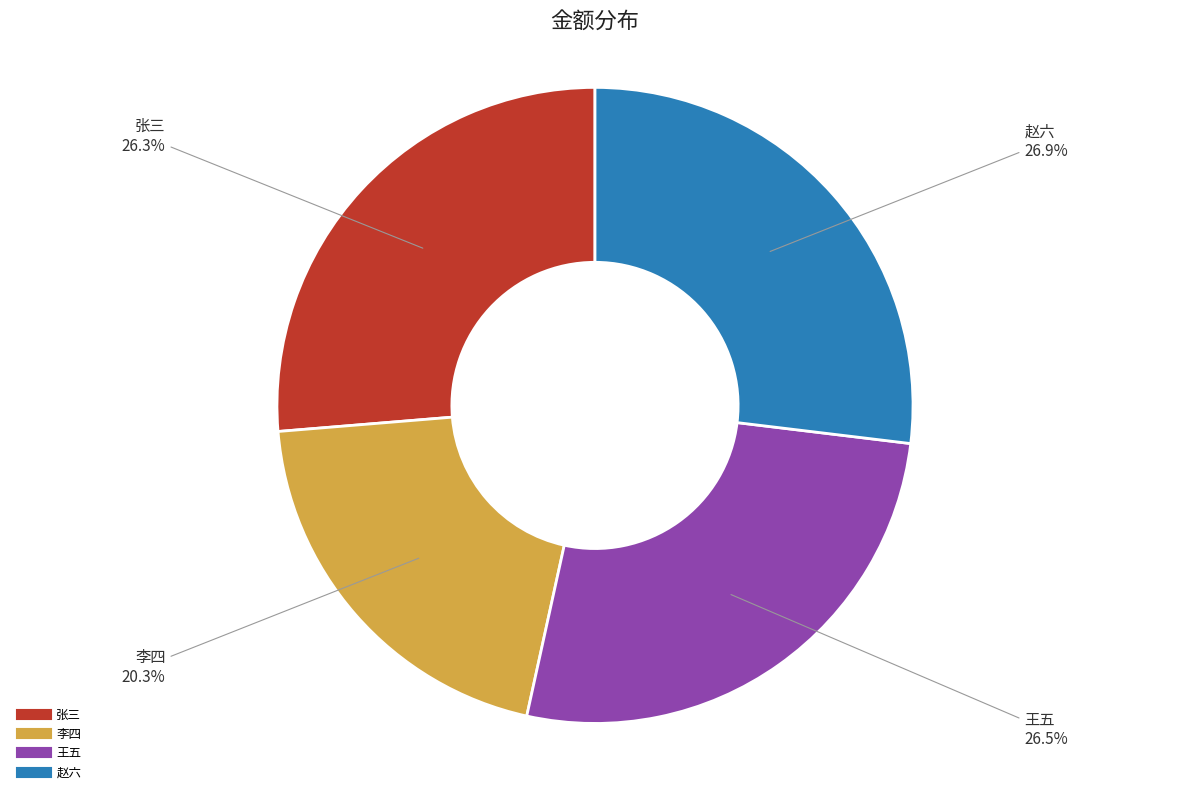

Does 李四 represent more than half of the total?

No